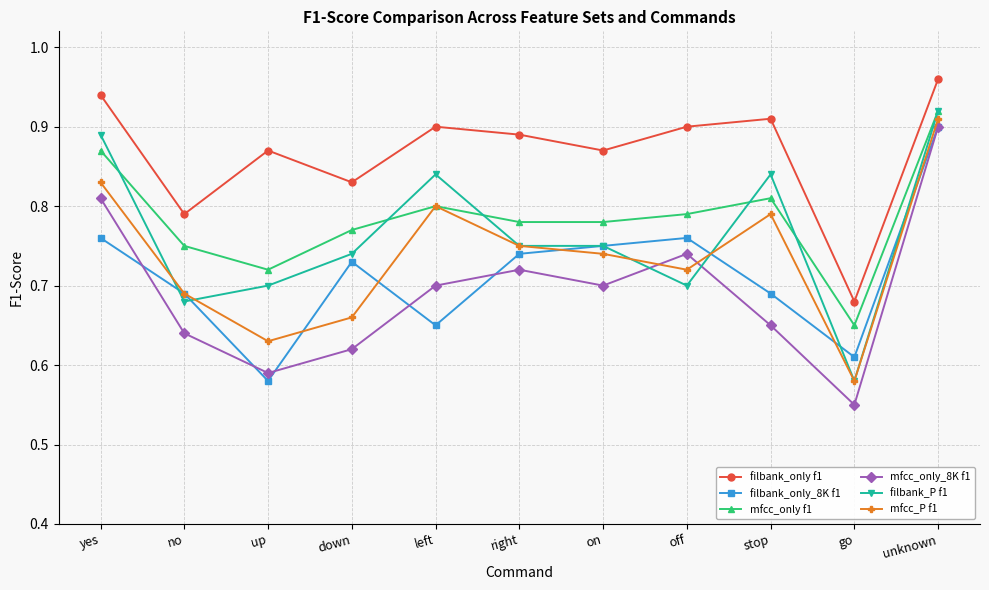

What is the label of the 10th point from the left?

go